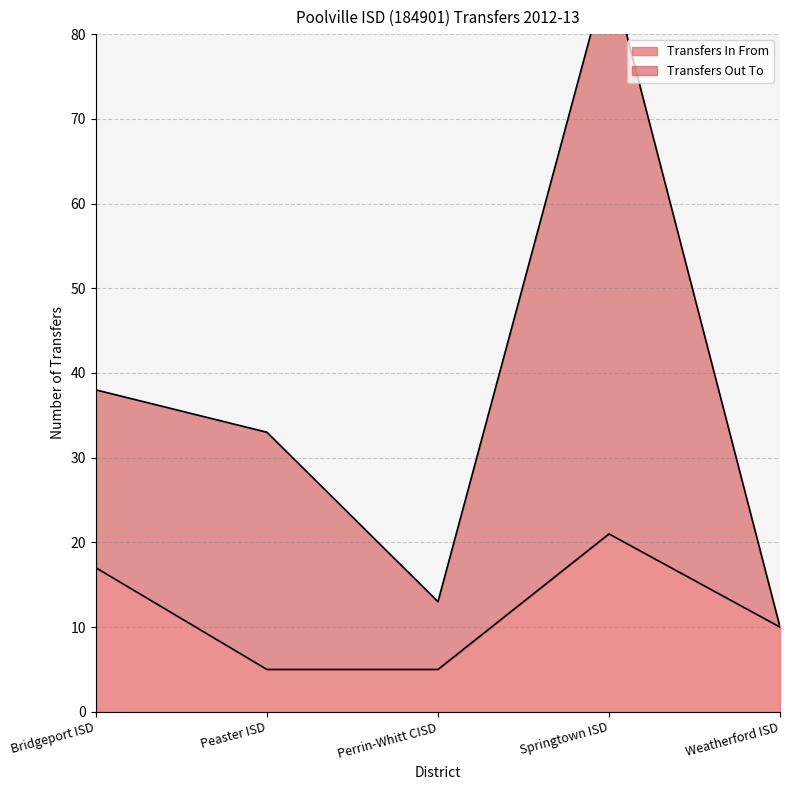

At Springtown ISD, list the series in order from smallest to largest.

Transfers In From, Transfers Out To